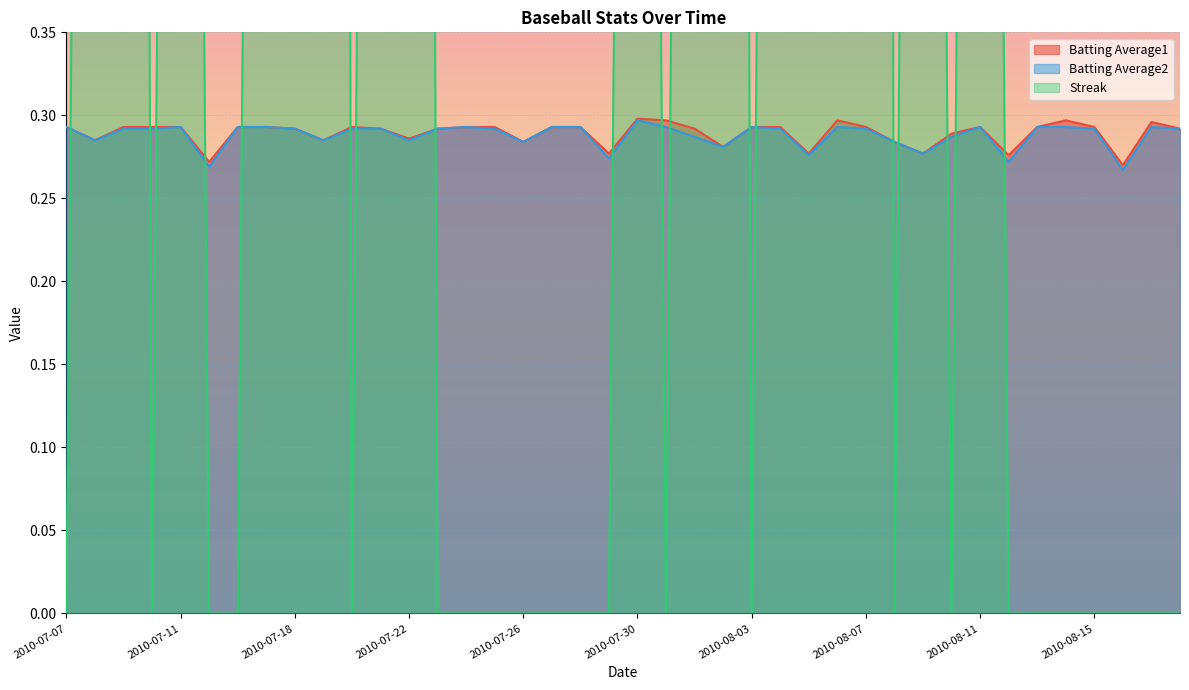

List the series in order of their peak value, highest first.

Streak, Batting Average1, Batting Average2